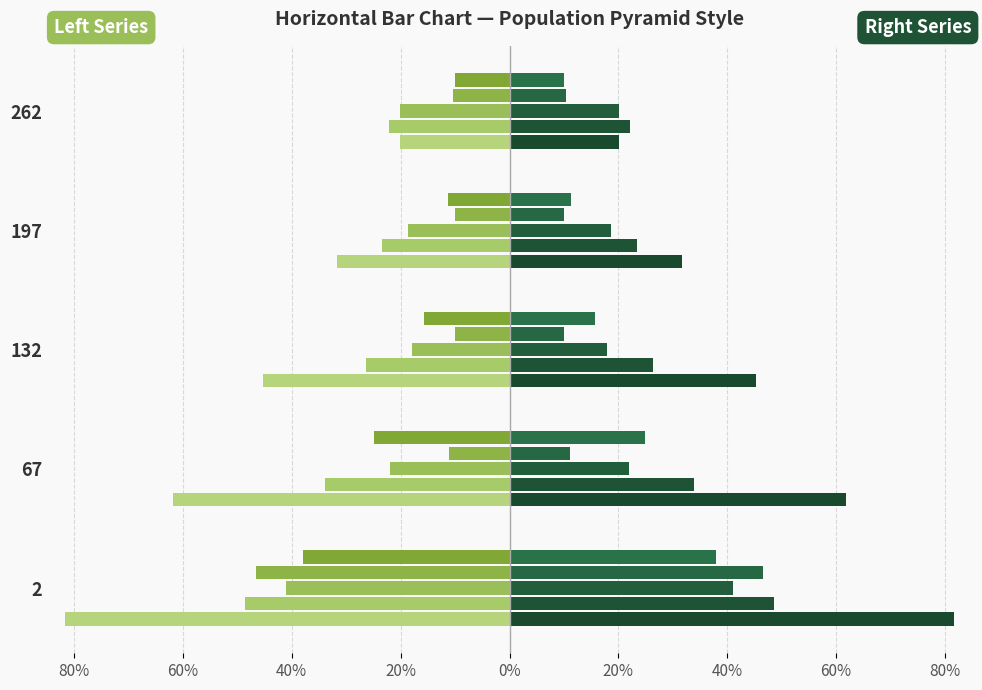

What is the difference between the highest and lowest values at 2?

0.4